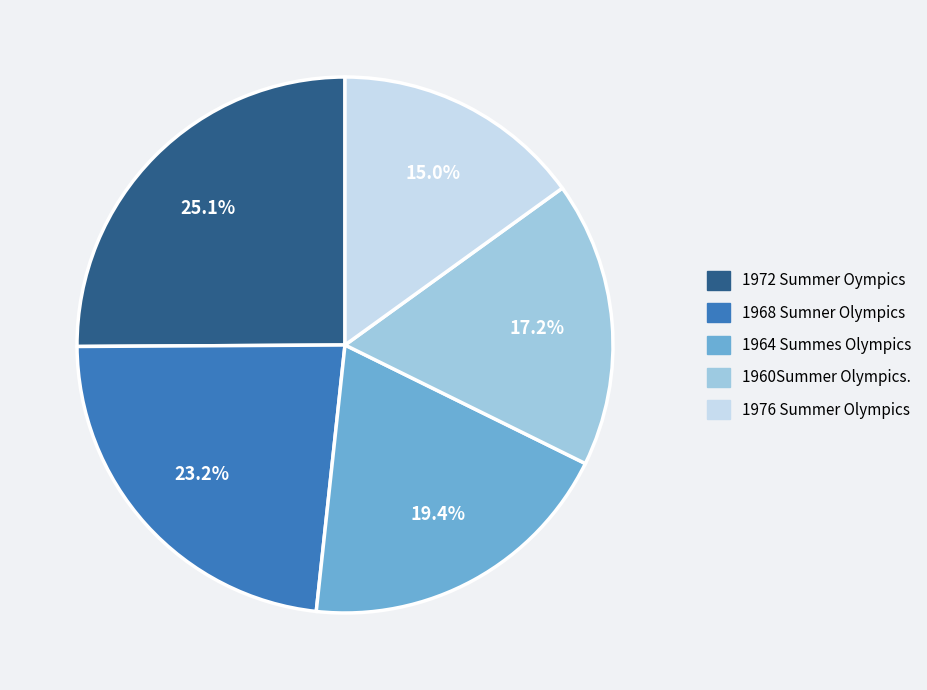

Which slice is the largest?

1972 Summer Oympics